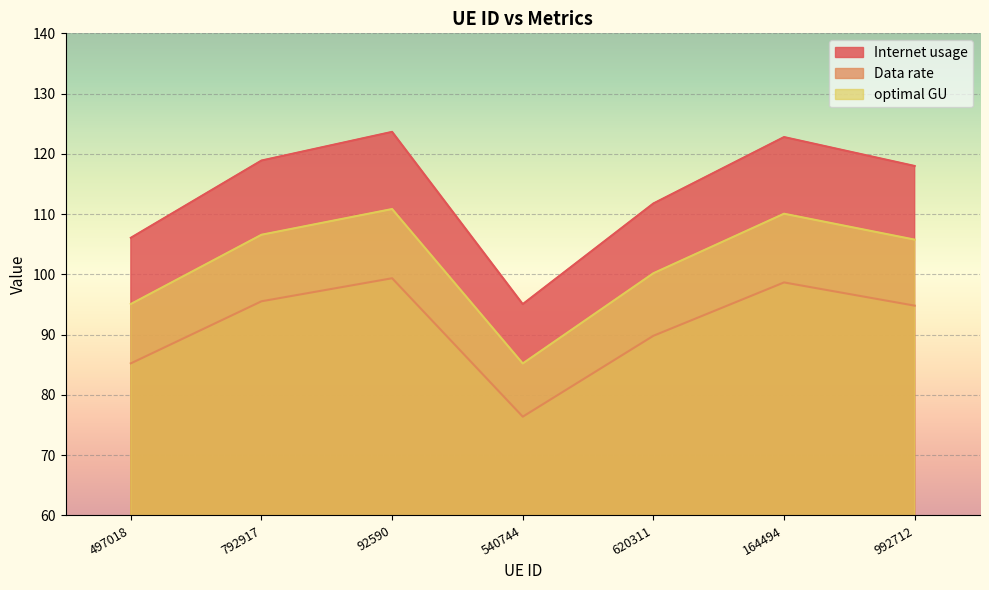

At which label does Internet usage reach its peak?

92590